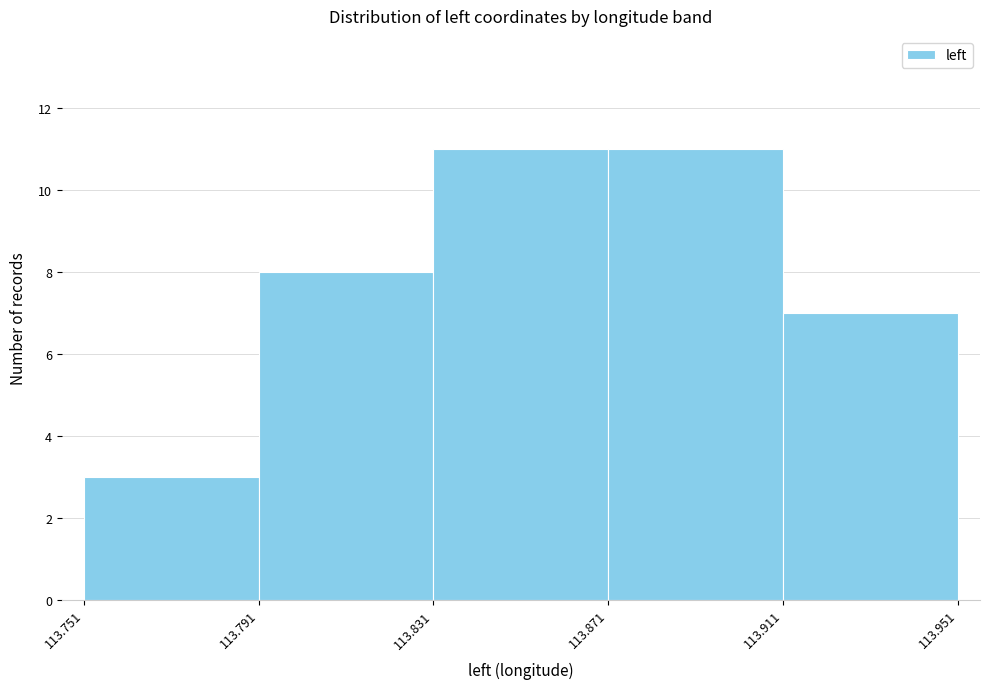

Reading left to right, transcribe this chart: for each bar, give the range it covers on the x-axis and its height. The values are not printed on the chart, so give them approximately, as read against the axis.

113.751 to 113.791: 3
113.791 to 113.831: 8
113.831 to 113.871: 11
113.871 to 113.911: 11
113.911 to 113.951: 7